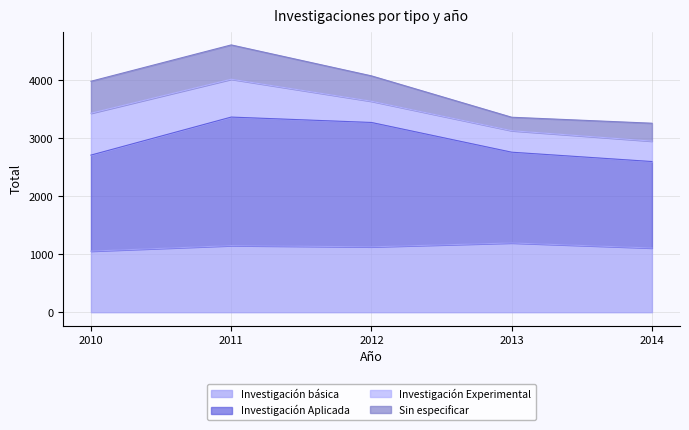

At which category does the chart reach its peak across all series?

2011